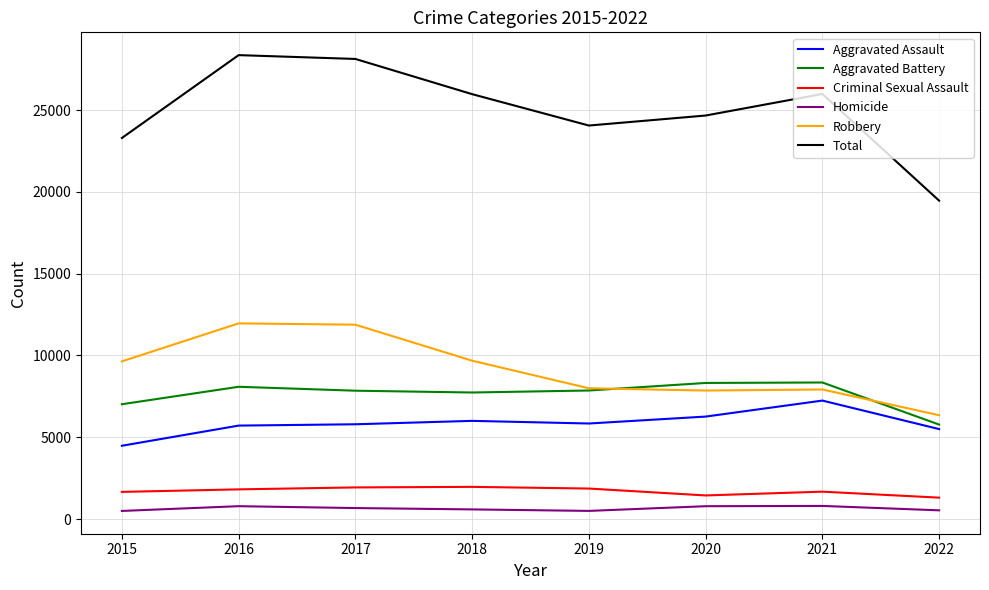

The value of Total at 2022 is 29452. True or false?

False